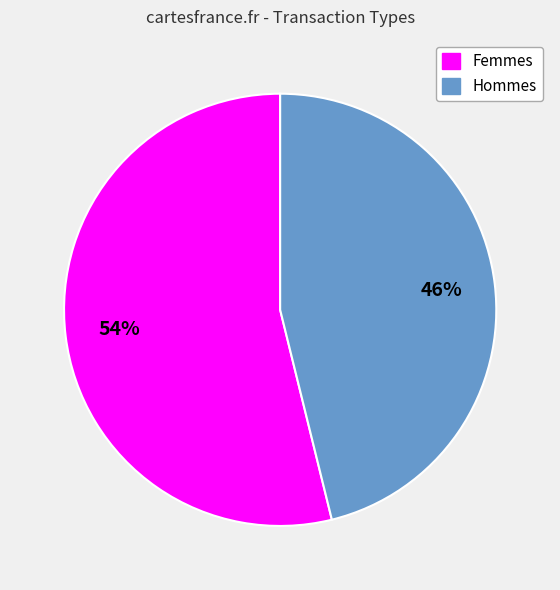

Is it true that Femmes is 46% of the pie?

False